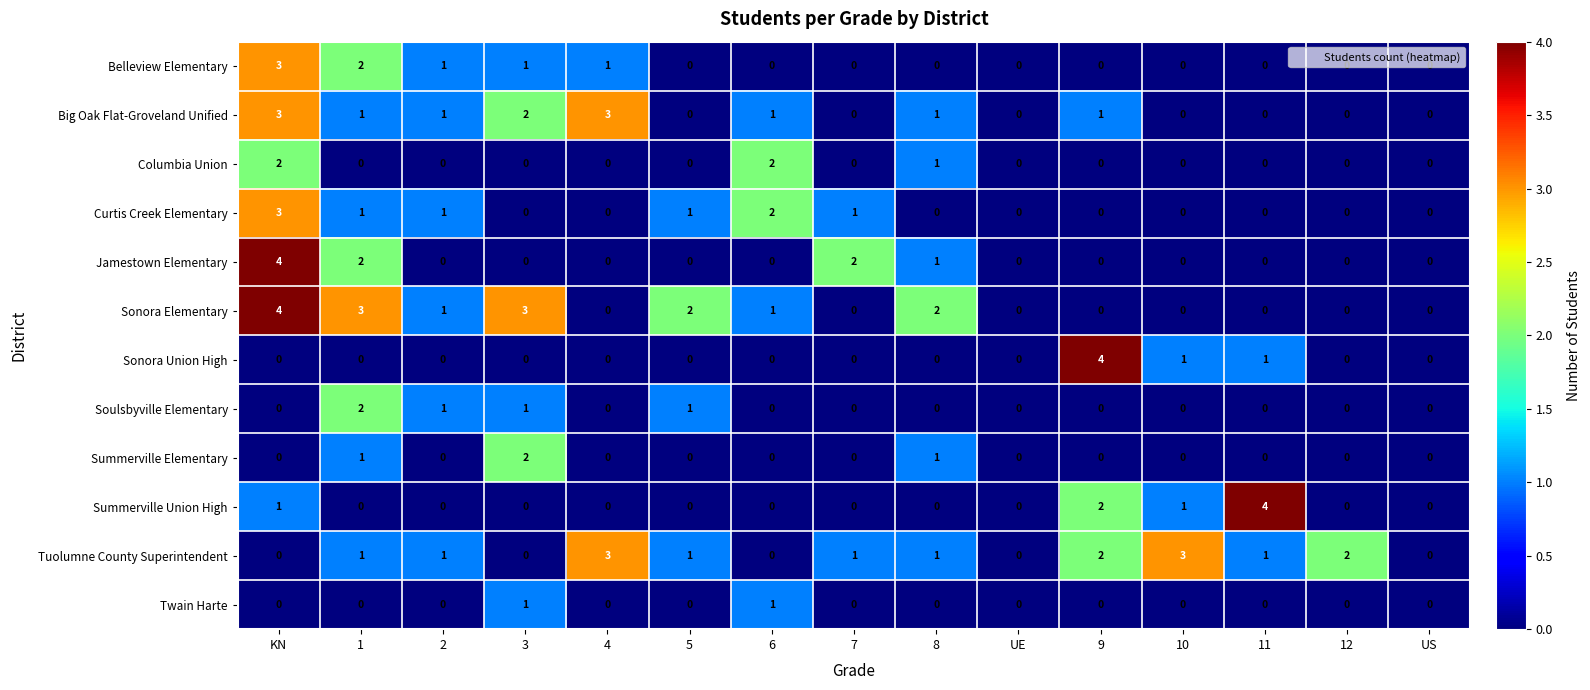

Is the value of Belleview Elementary at 4 greater than the value of Columbia Union at 2?

Yes